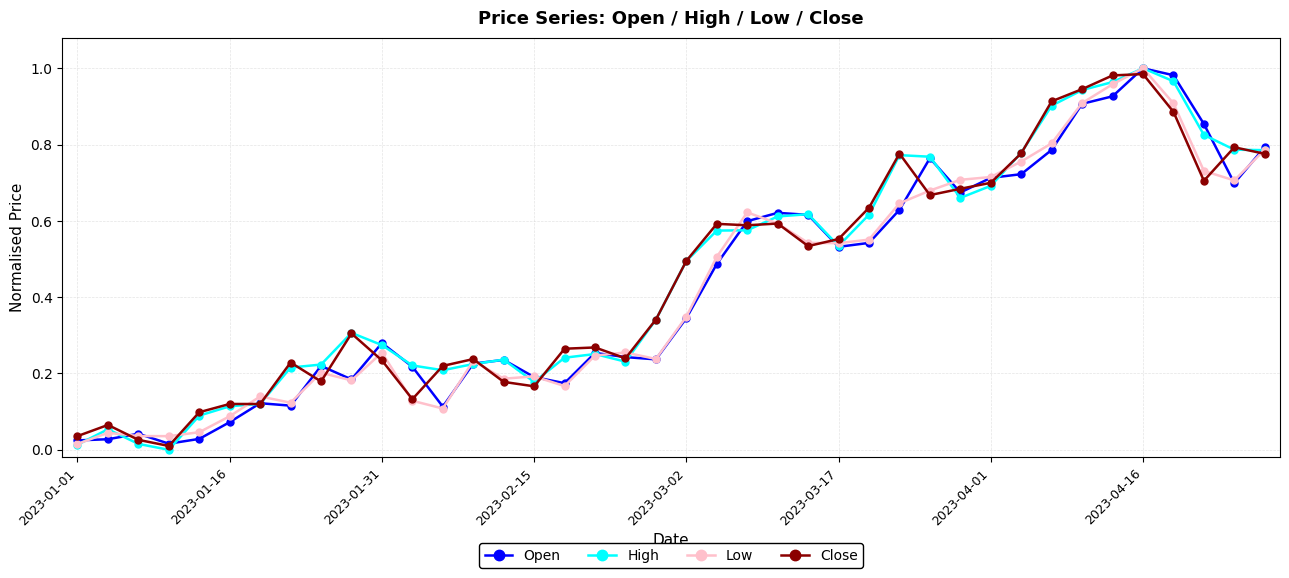

True or false: Low and High intersect in this chart.

True